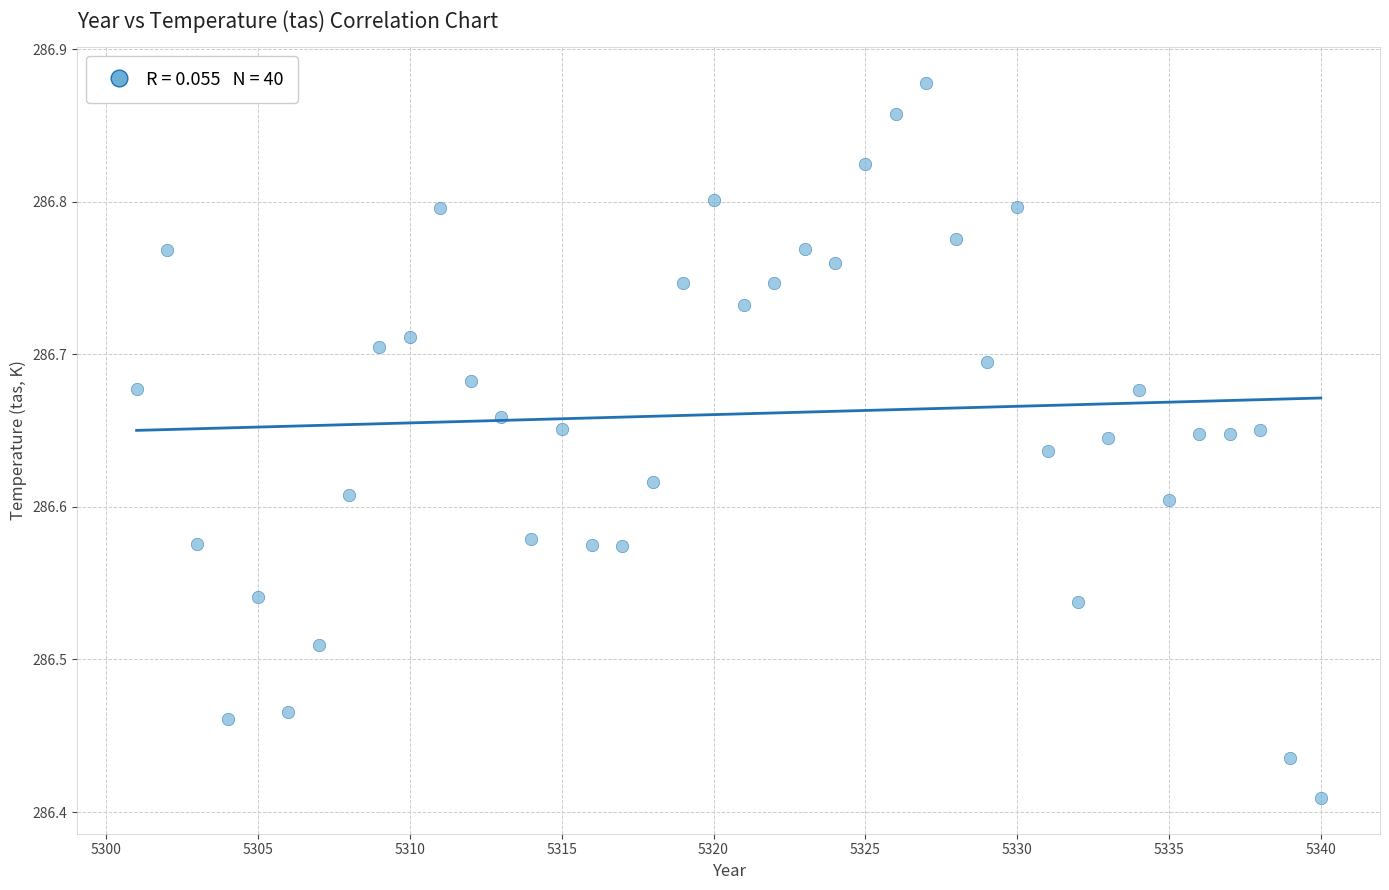

What is the range of Y values (max minus min)?

0.5